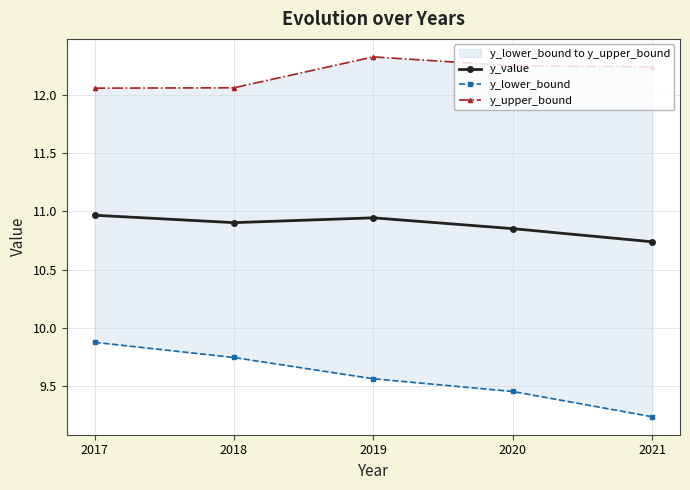

Is the value of y_value at 2021 greater than the value of y_lower_bound at 2017?

Yes